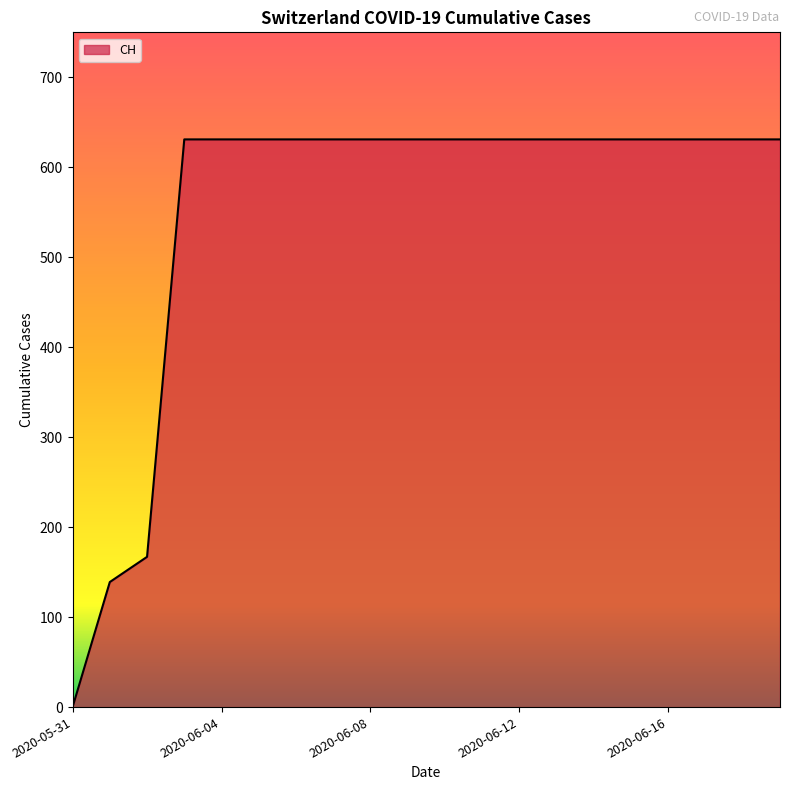

What is the maximum value shown in the chart?

631